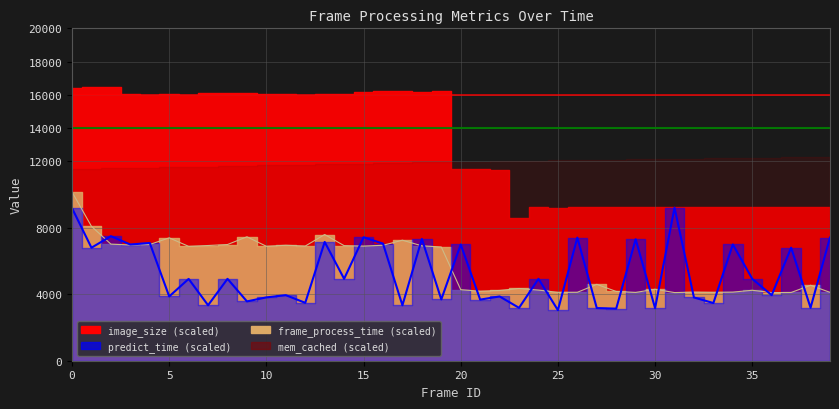

What is the difference between the frame_process_time values at 13 and 14?

670.2